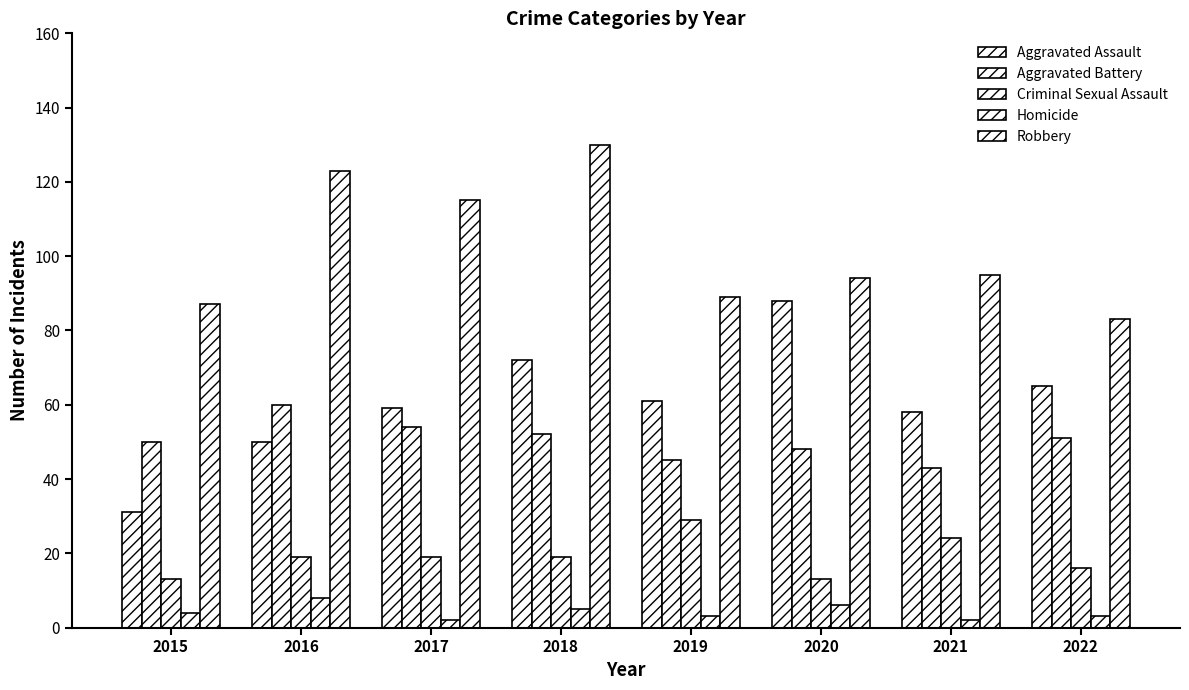

At which label does Aggravated Assault first exceed 61?

2018